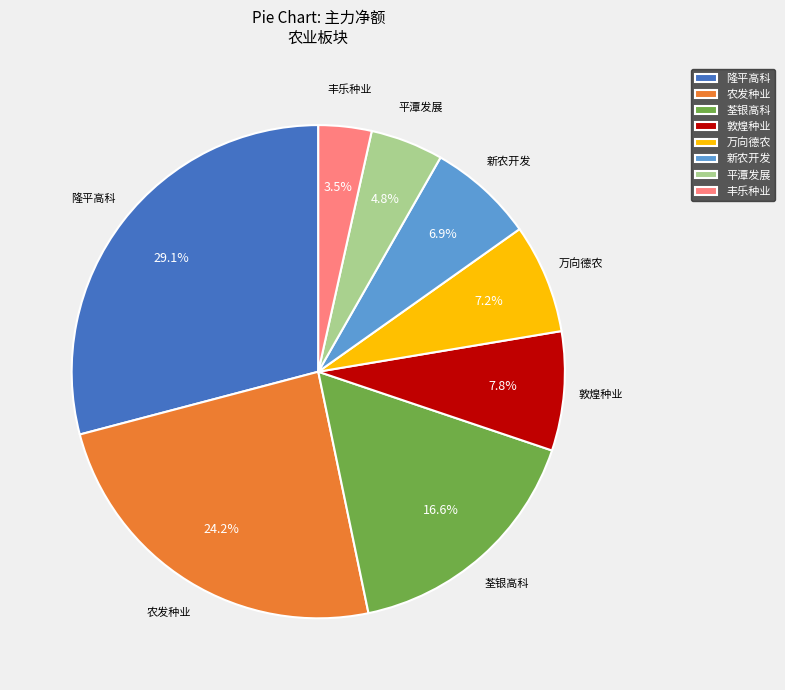

What is the ratio of the value at 农发种业 to the value at 荃银高科?

1.5